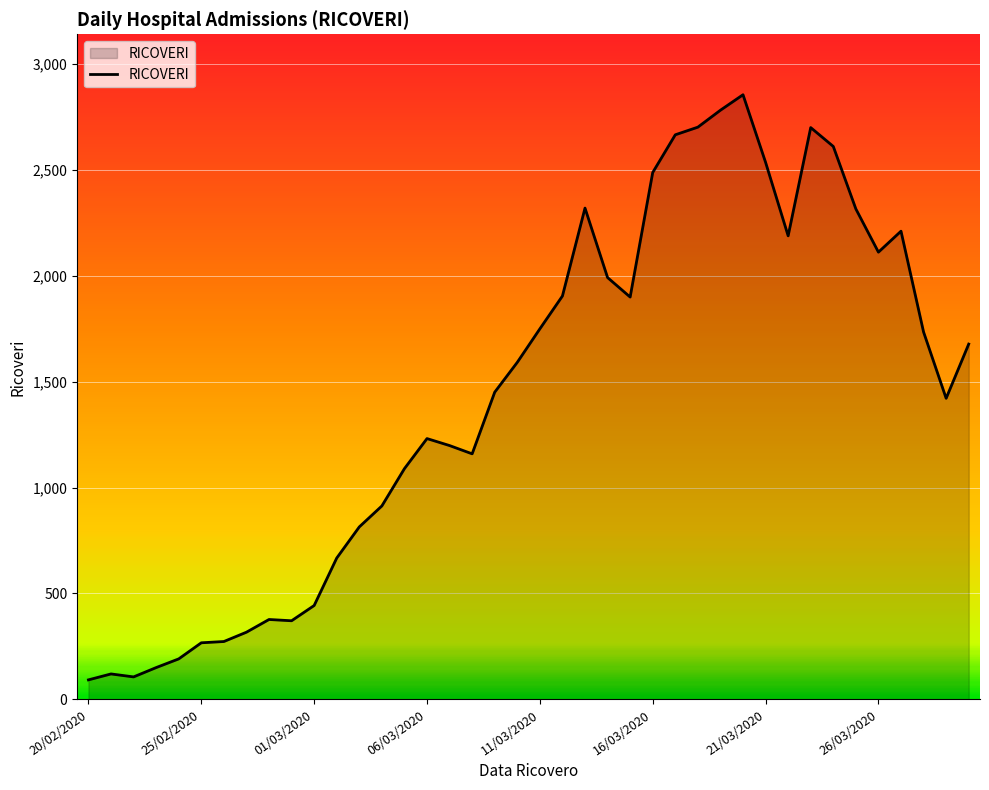

What is the maximum value shown in the chart?

2854